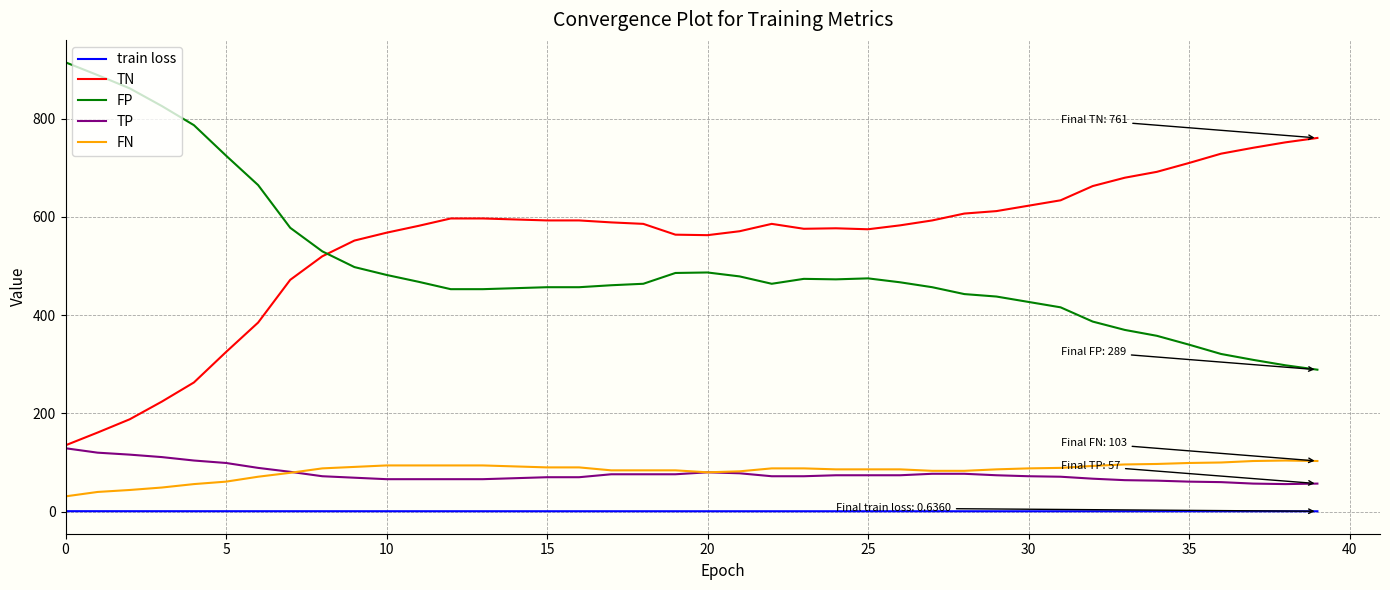

True or false: TP and train loss cross at least once.

False